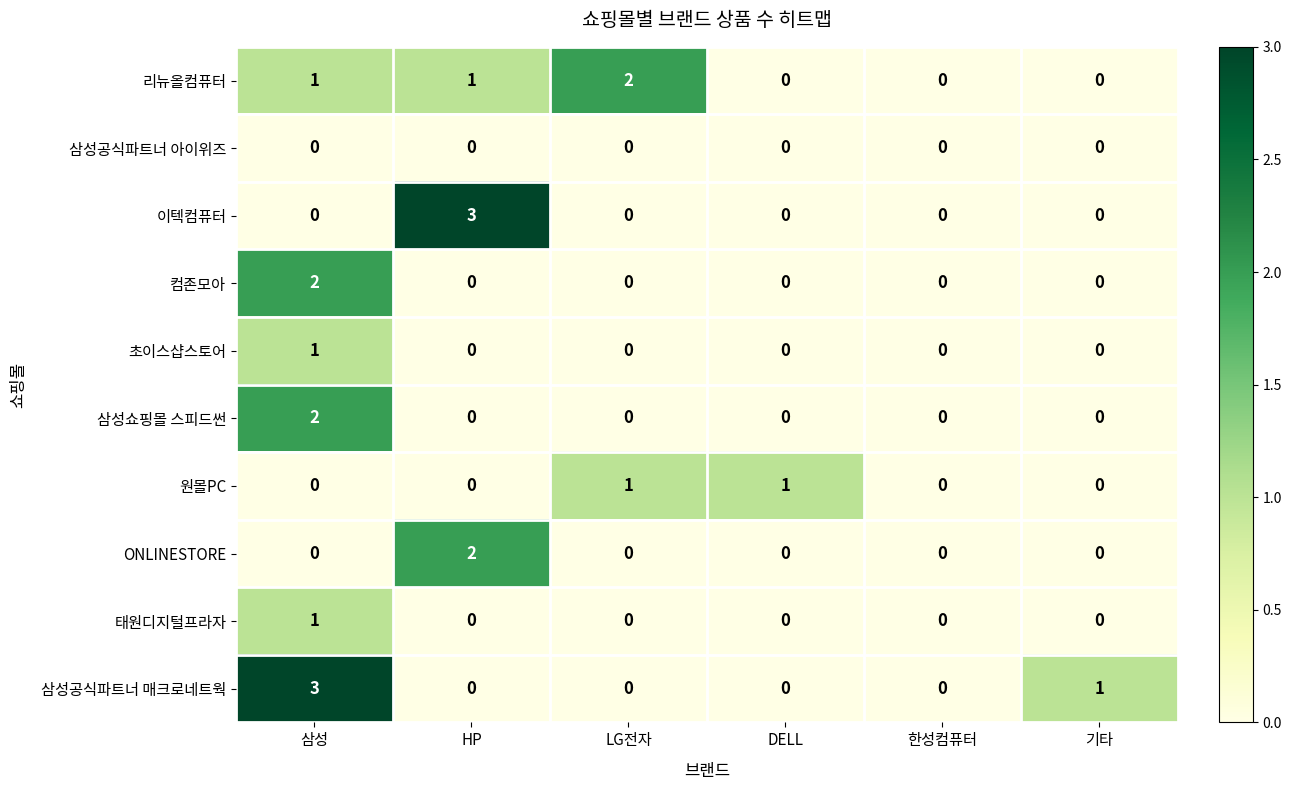

True or false: 삼성공식파트너 매크로네트웍 has a value of 1 at DELL.

False